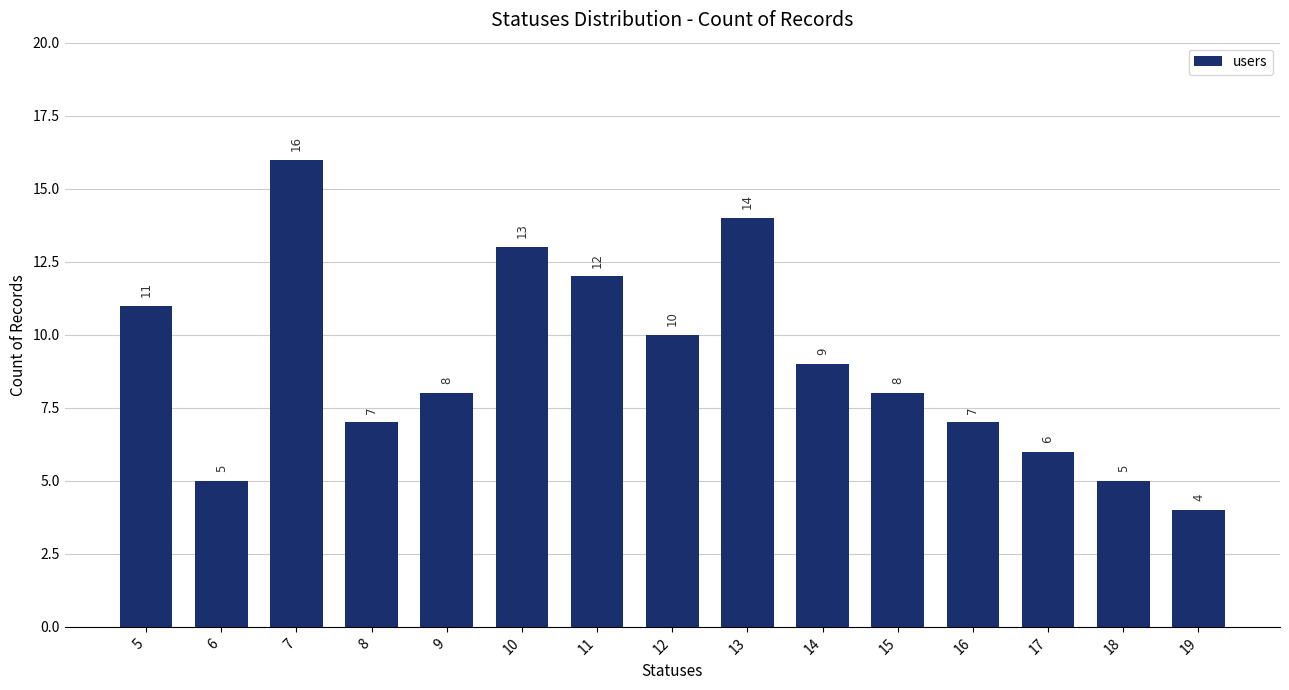

Reading left to right, list all the values displayed in this chart.

5=11	6=5	7=16	8=7	9=8	10=13	11=12	12=10	13=14	14=9	15=8	16=7	17=6	18=5	19=4